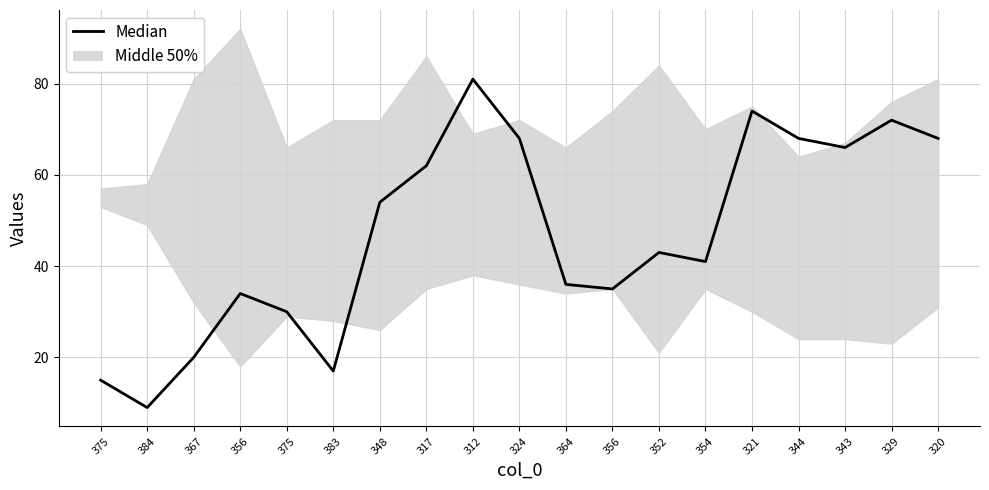

True or false: the data has more than 1 interior local peaks.

True